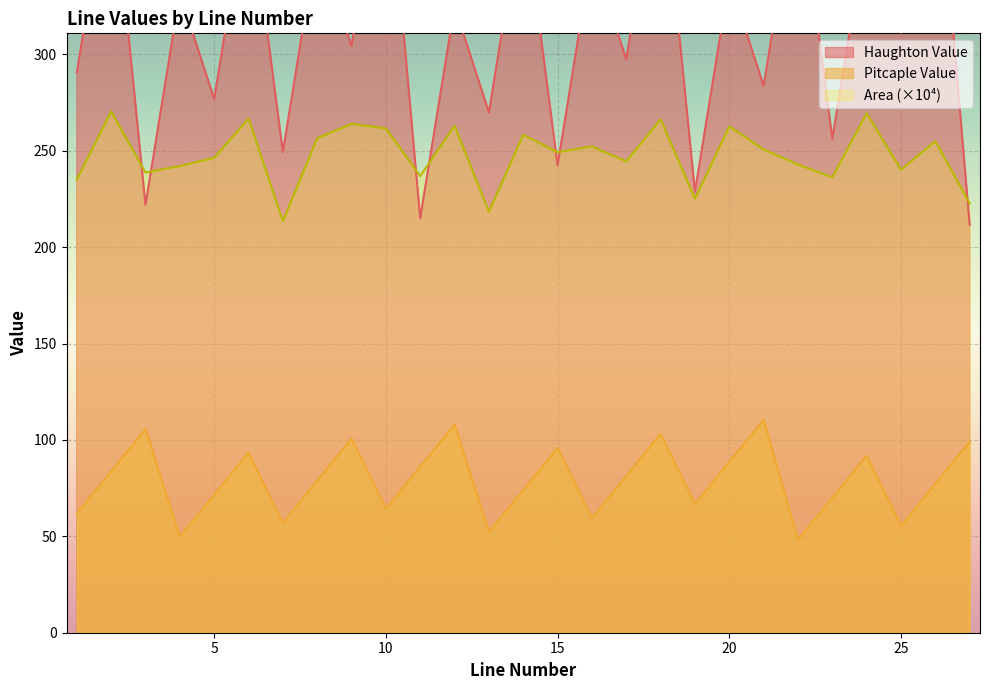

True or false: Area and Haughton Value cross at least once.

True